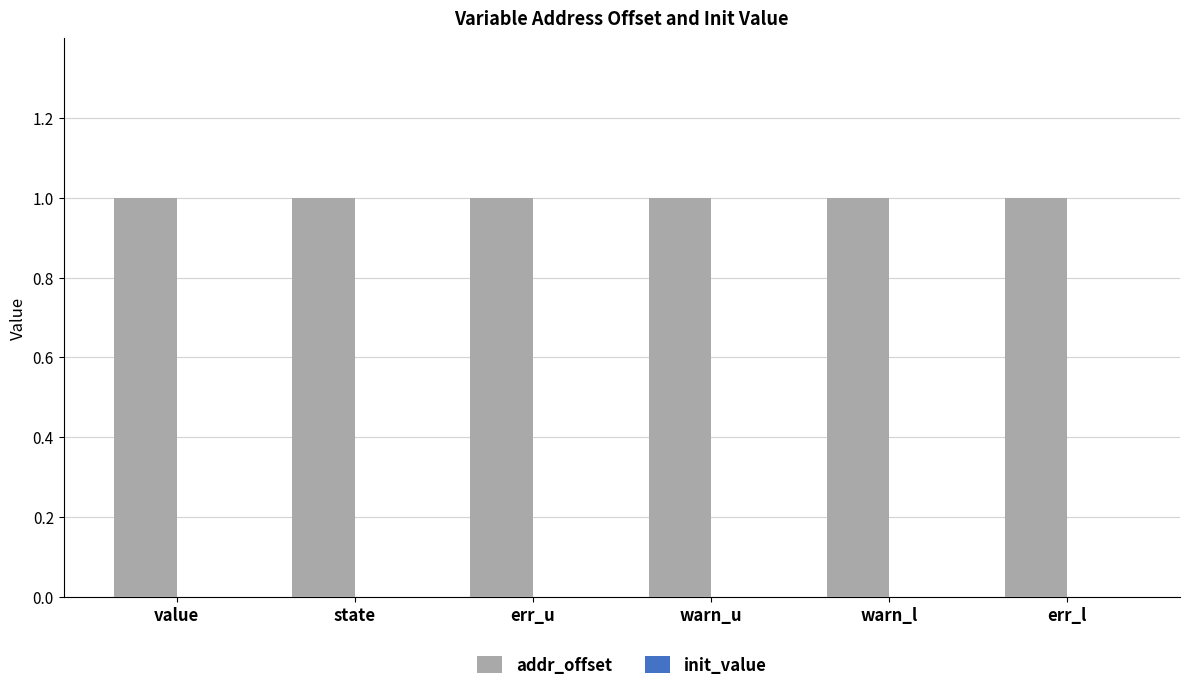

Rank the categories by init_value value from lowest to highest.

value, state, err_u, warn_u, warn_l, err_l